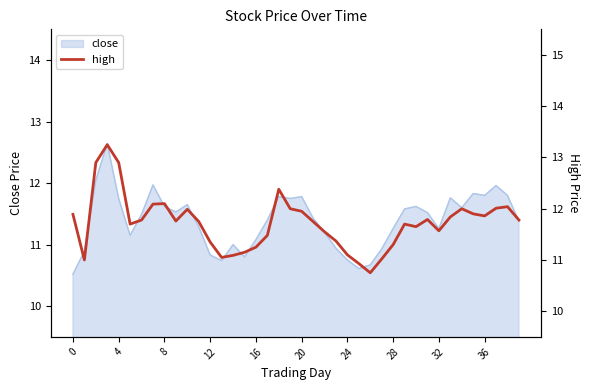

What is the minimum value shown in the chart?

10.8